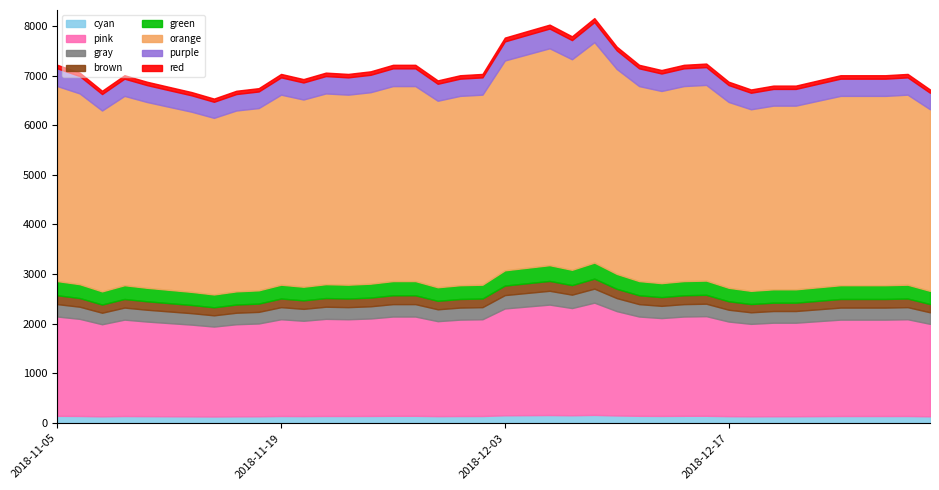

At which category does the chart reach its minimum across all series?

2018-11-14